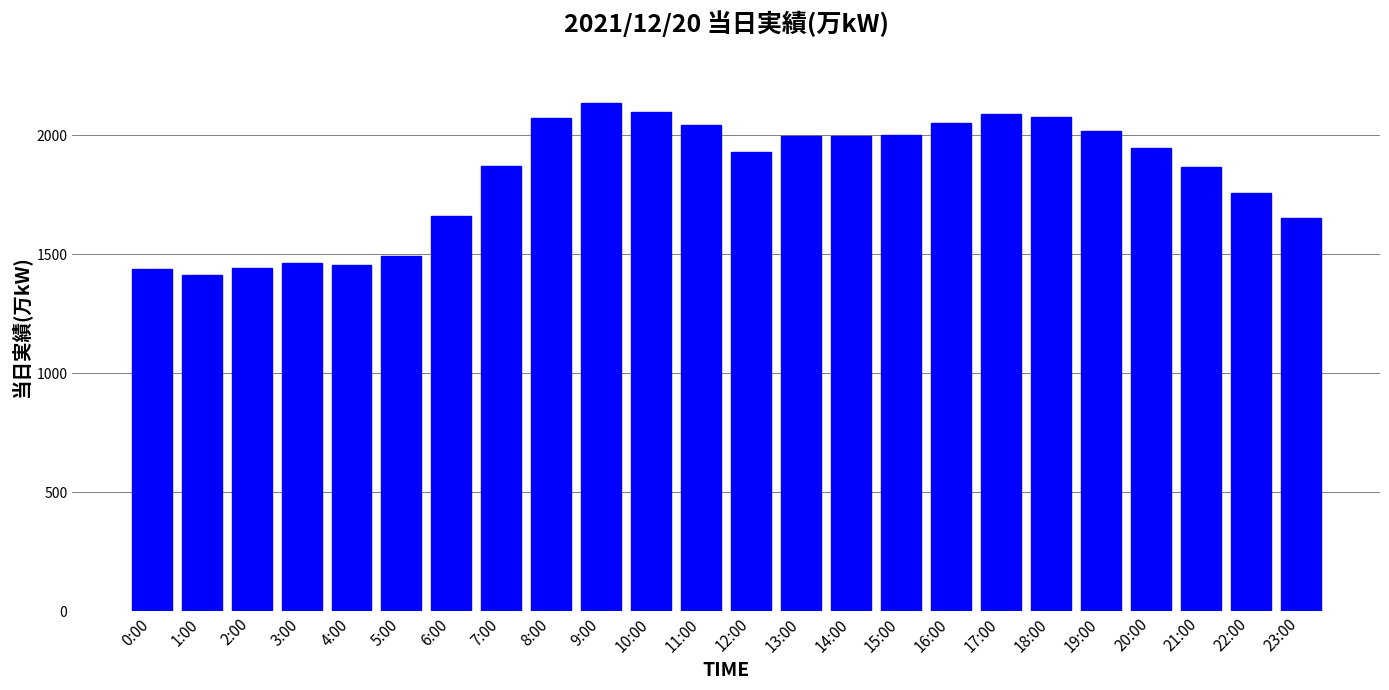

The chart shows a value of 496 at 11:00. True or false?

False